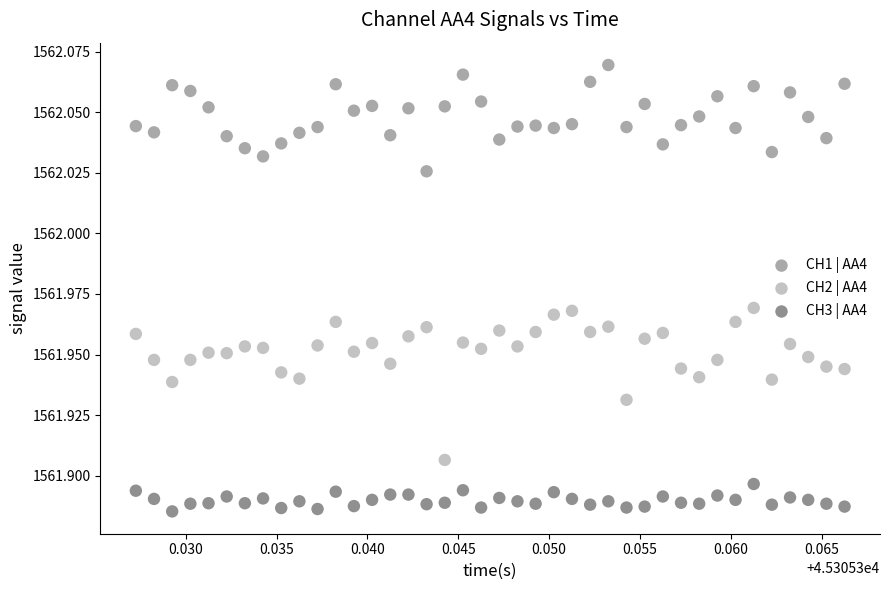

Which series reaches the minimum Y coordinate?

CH3 | AA4